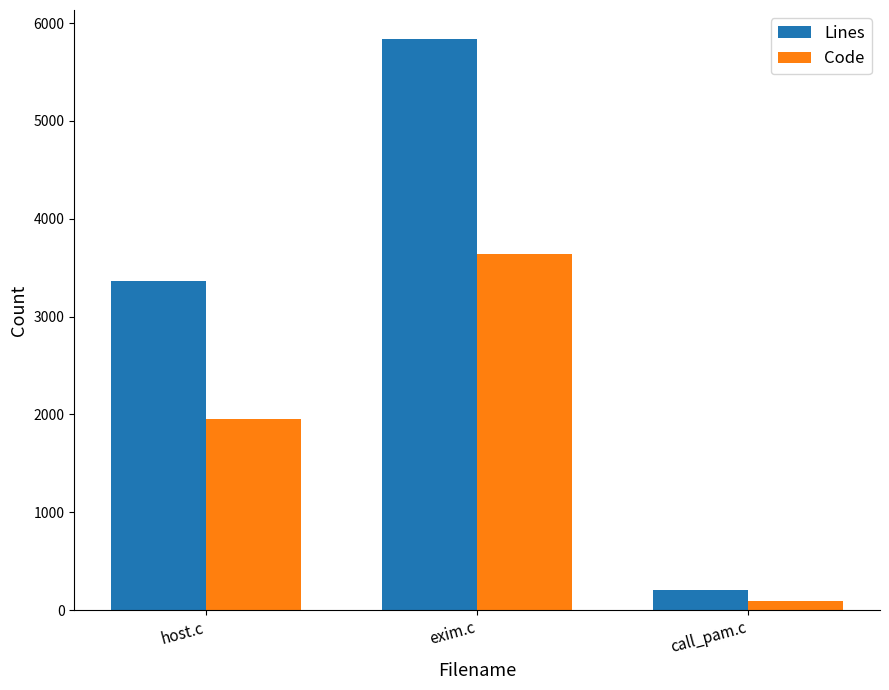

How many data points does each series have?

3